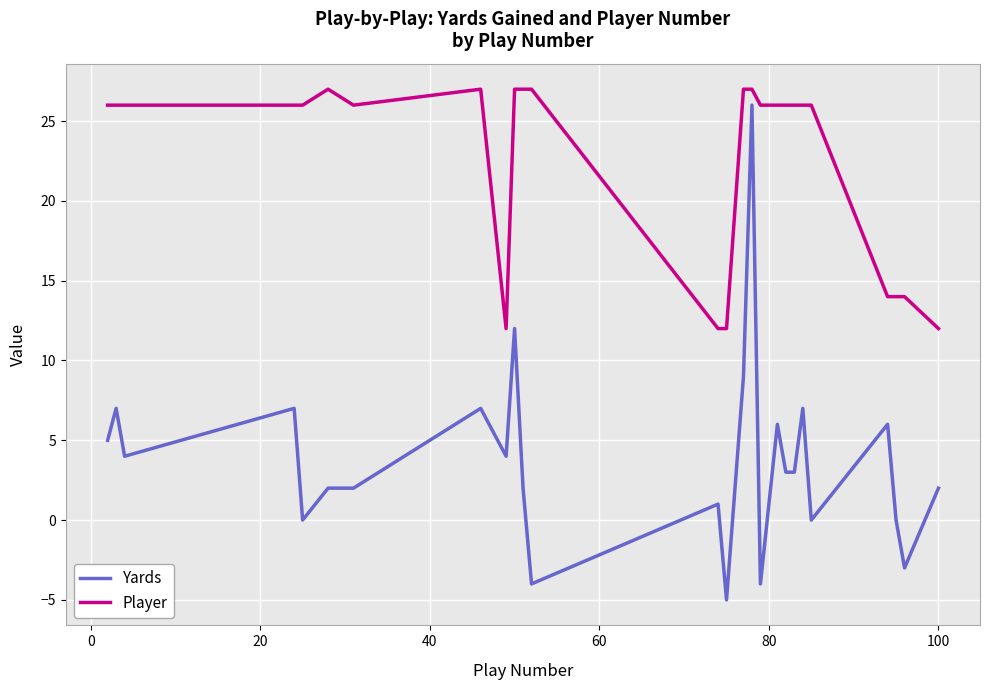

True or false: Player and Yards intersect in this chart.

False